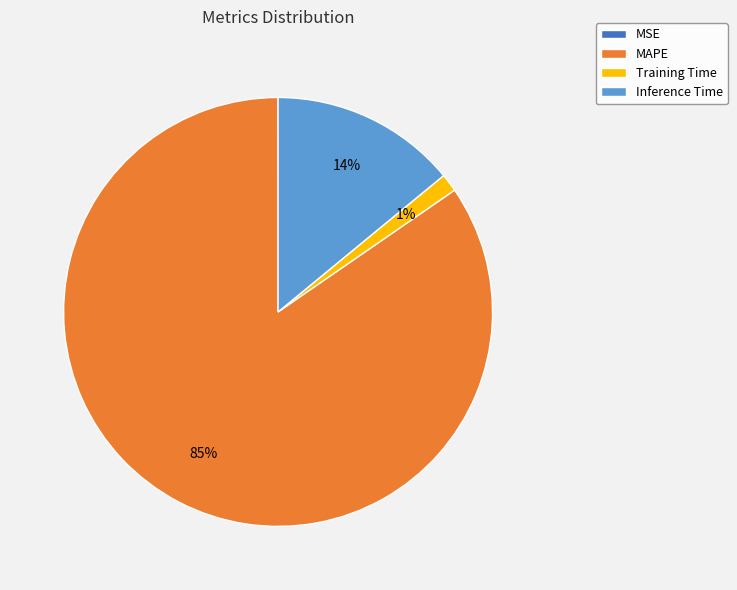

Between Training Time and MAPE, which is larger?

MAPE